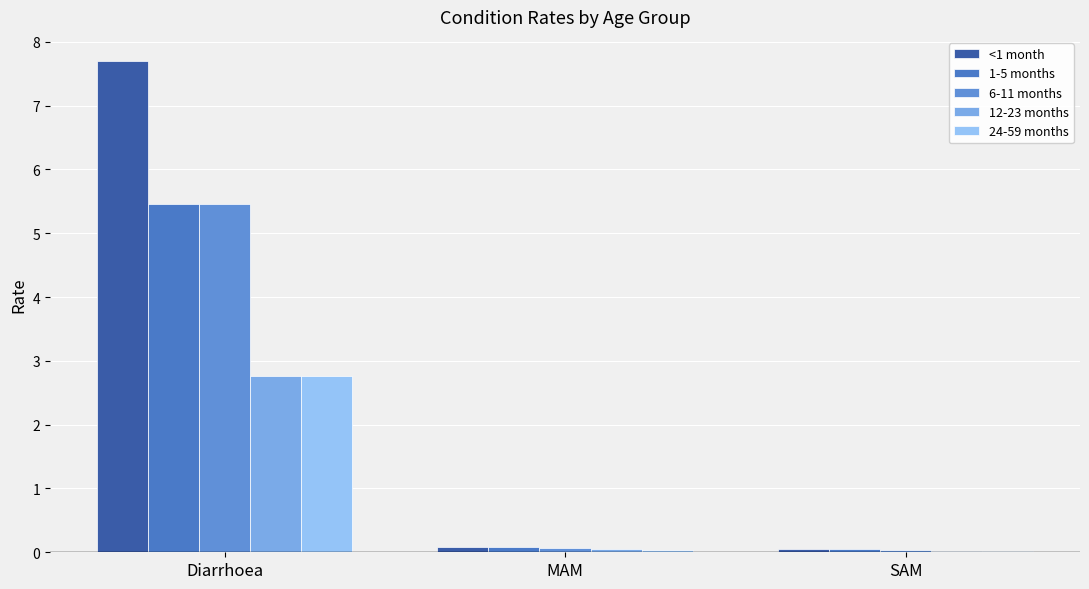

How many groups of bars are there?

3